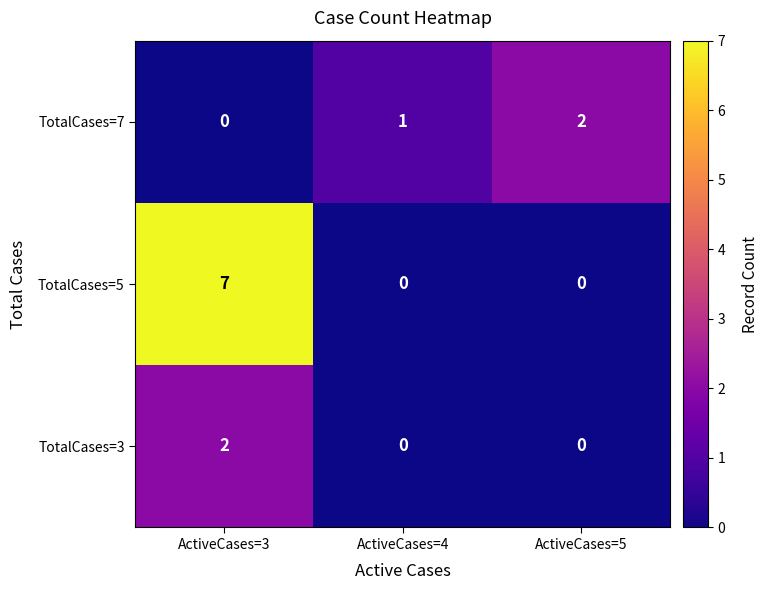

Rank the categories by TotalCases=7 value from lowest to highest.

ActiveCases=3, ActiveCases=4, ActiveCases=5